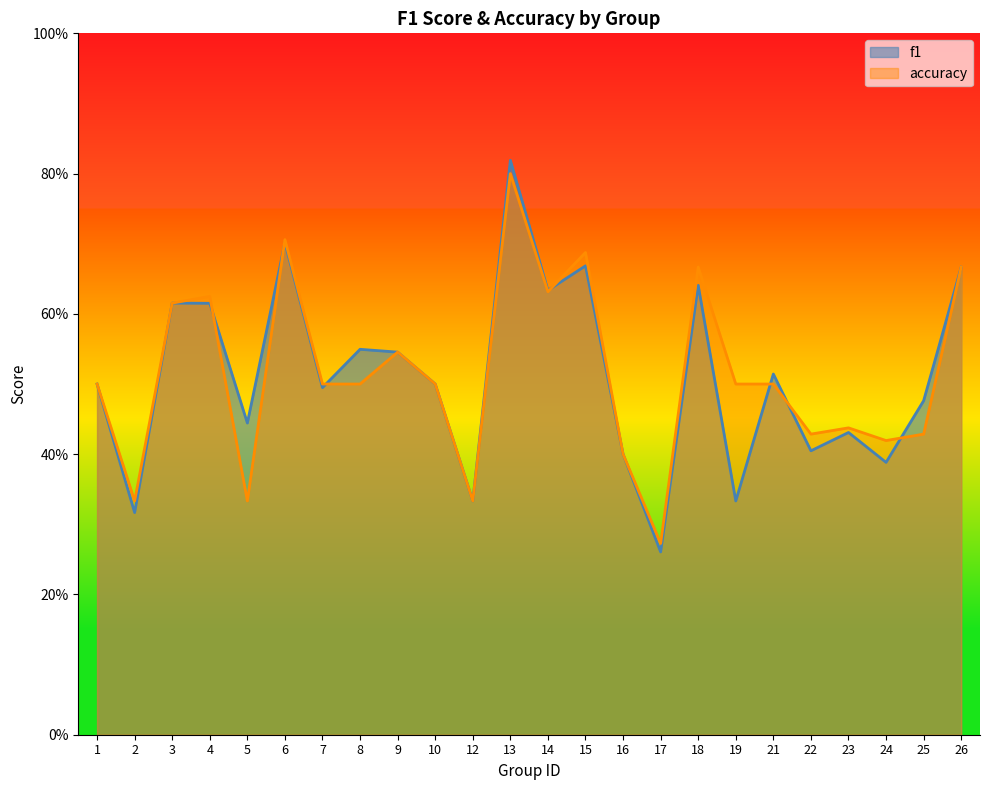

Reading left to right, transcribe all the data shown in this chart.

f1: 0.5	0.3	0.6	0.6	0.4	0.7	0.5	0.5	0.5	0.5	0.3	0.8	0.6	0.7	0.4	0.3	0.6	0.3	0.5	0.4	0.4	0.4	0.5	0.7
accuracy: 0.5	0.3	0.6	0.6	0.3	0.7	0.5	0.5	0.5	0.5	0.3	0.8	0.6	0.7	0.4	0.3	0.7	0.5	0.5	0.4	0.4	0.4	0.4	0.7